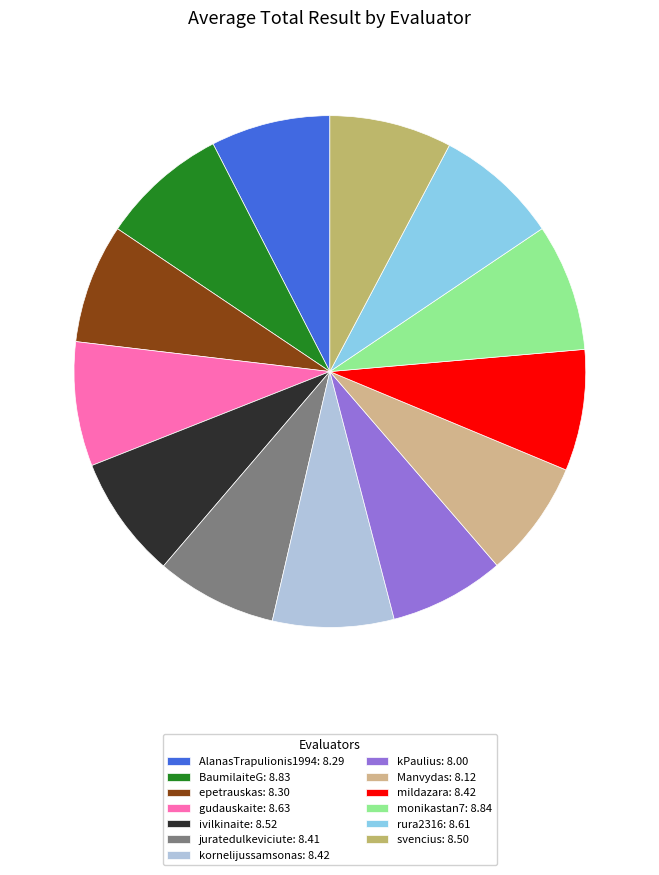

Which slice is the largest?

monikastan7